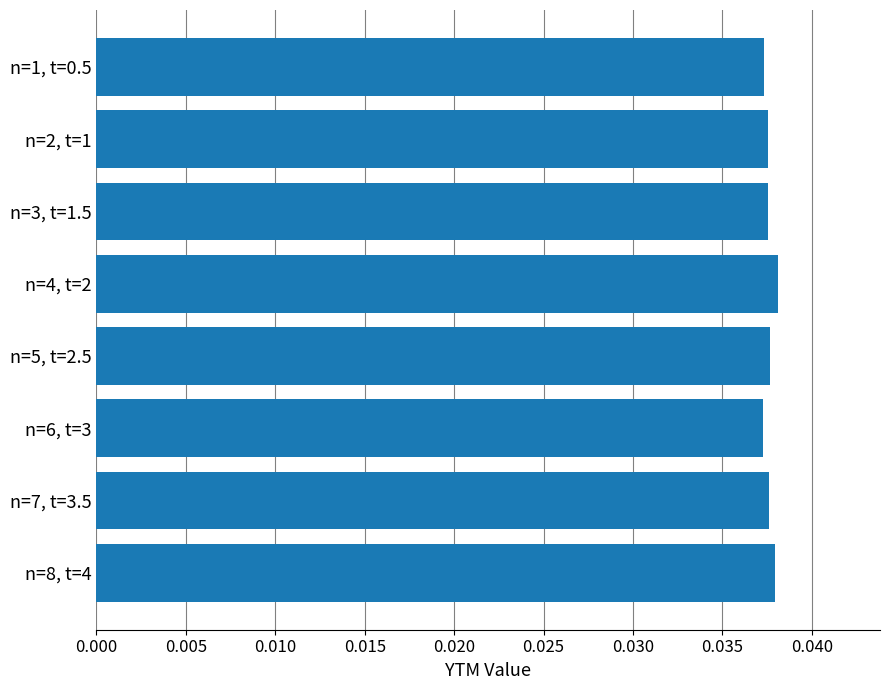

Count the values in the range 0 to 1.

8